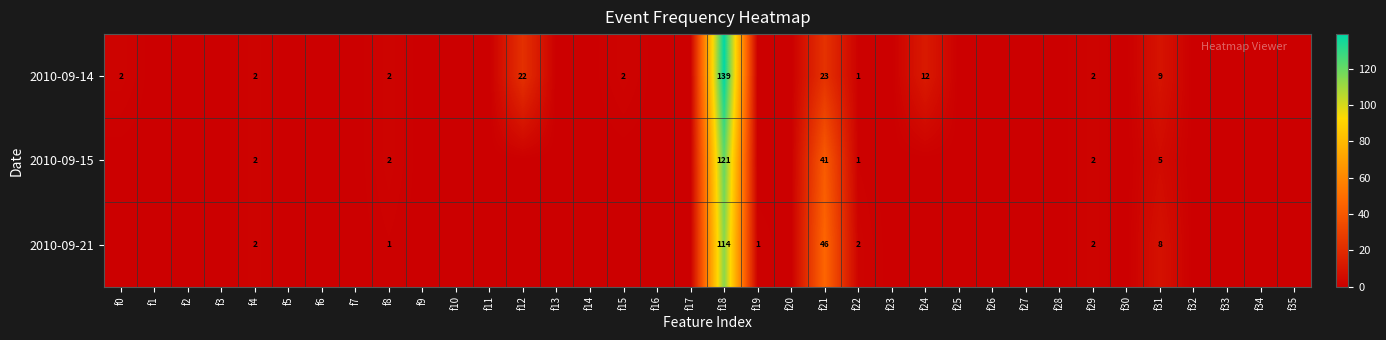

Is the value of 2010-09-14 at f4 greater than the value of 2010-09-21 at f8?

Yes